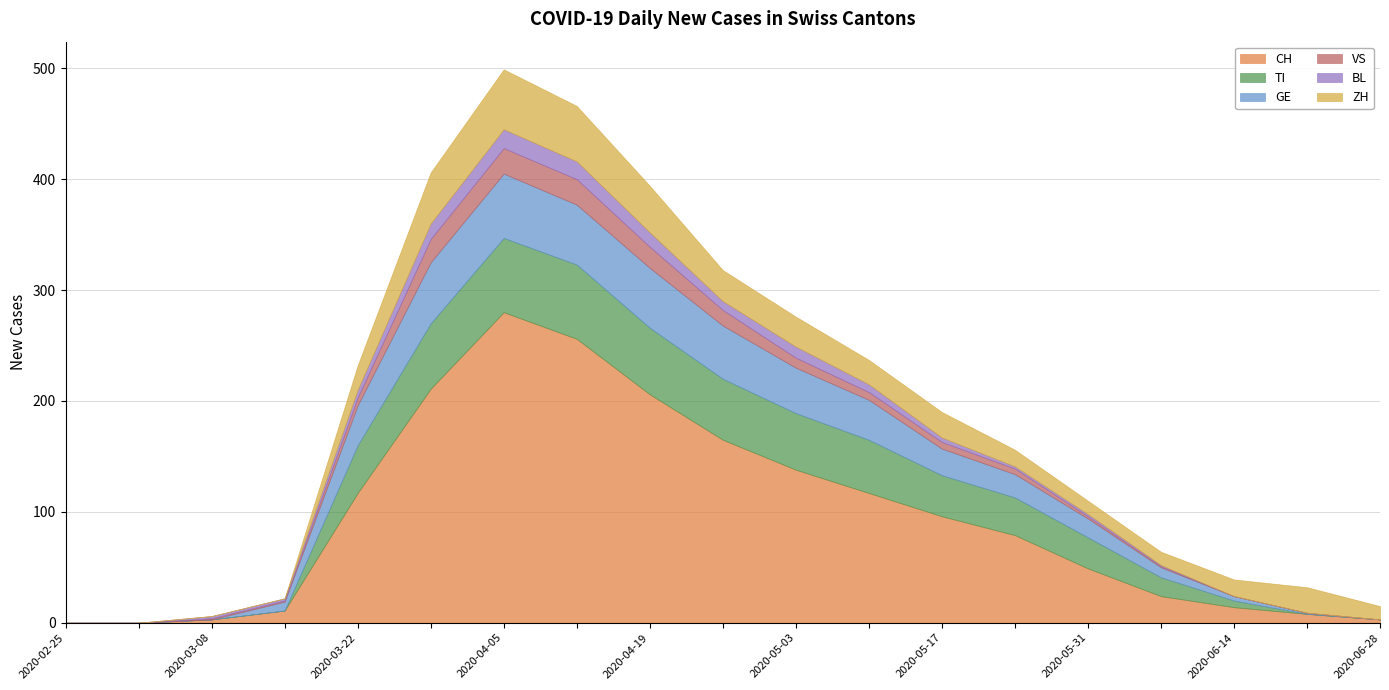

At which label does GE first exceed 21?

2020-03-22